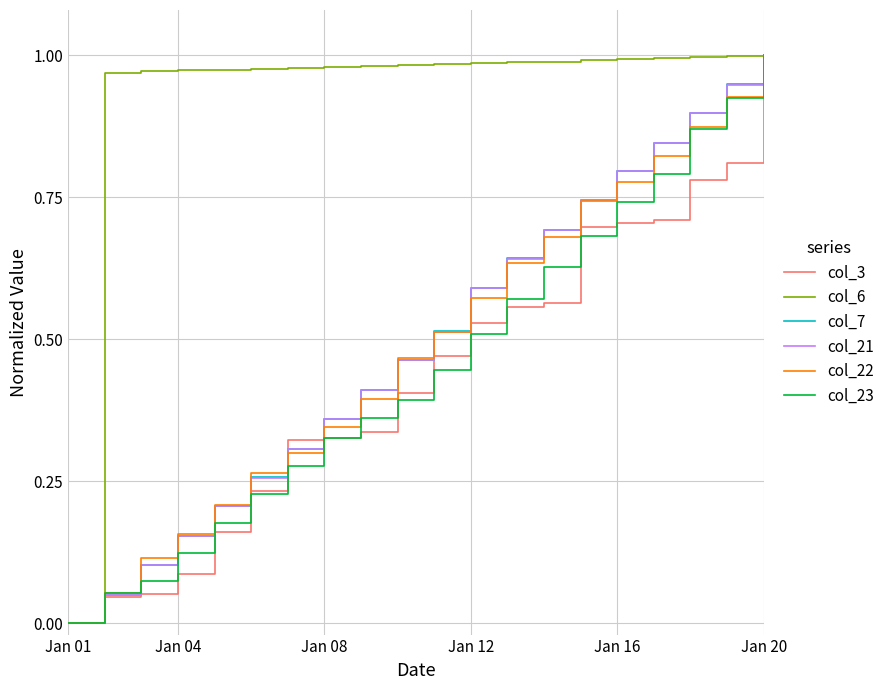

Which series has the largest total across all categories?

col_6